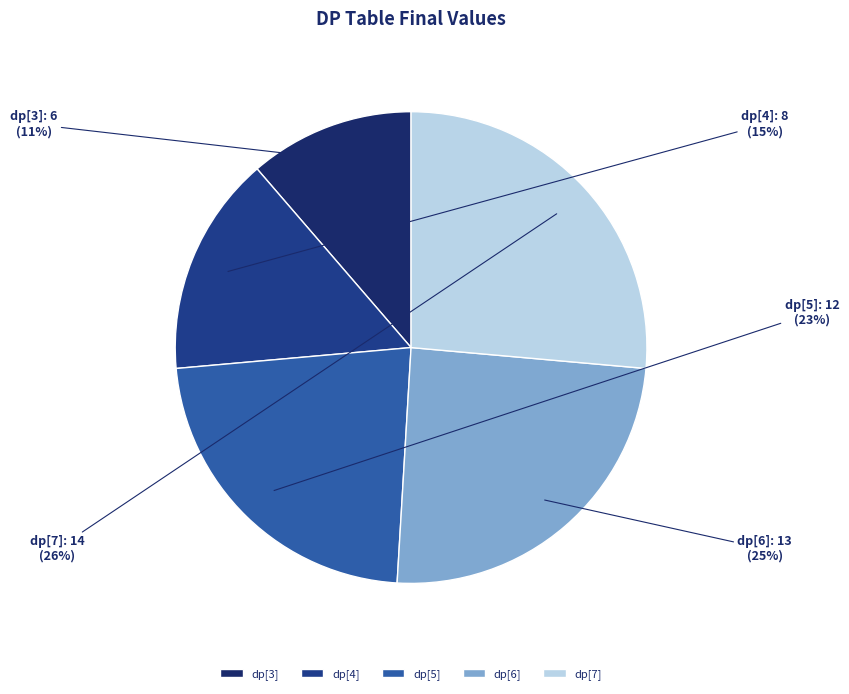

What percentage is the dp[3] slice, to the nearest percent?

11%